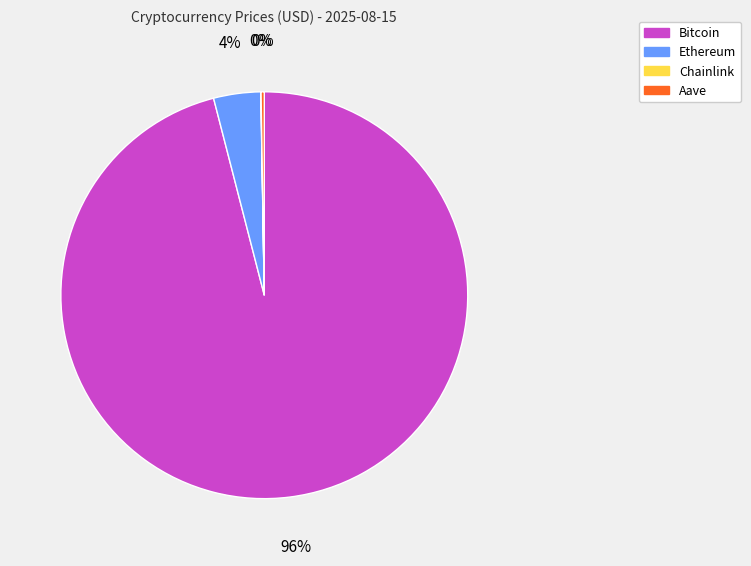

The Ethereum slice represents 4% of the pie. True or false?

True